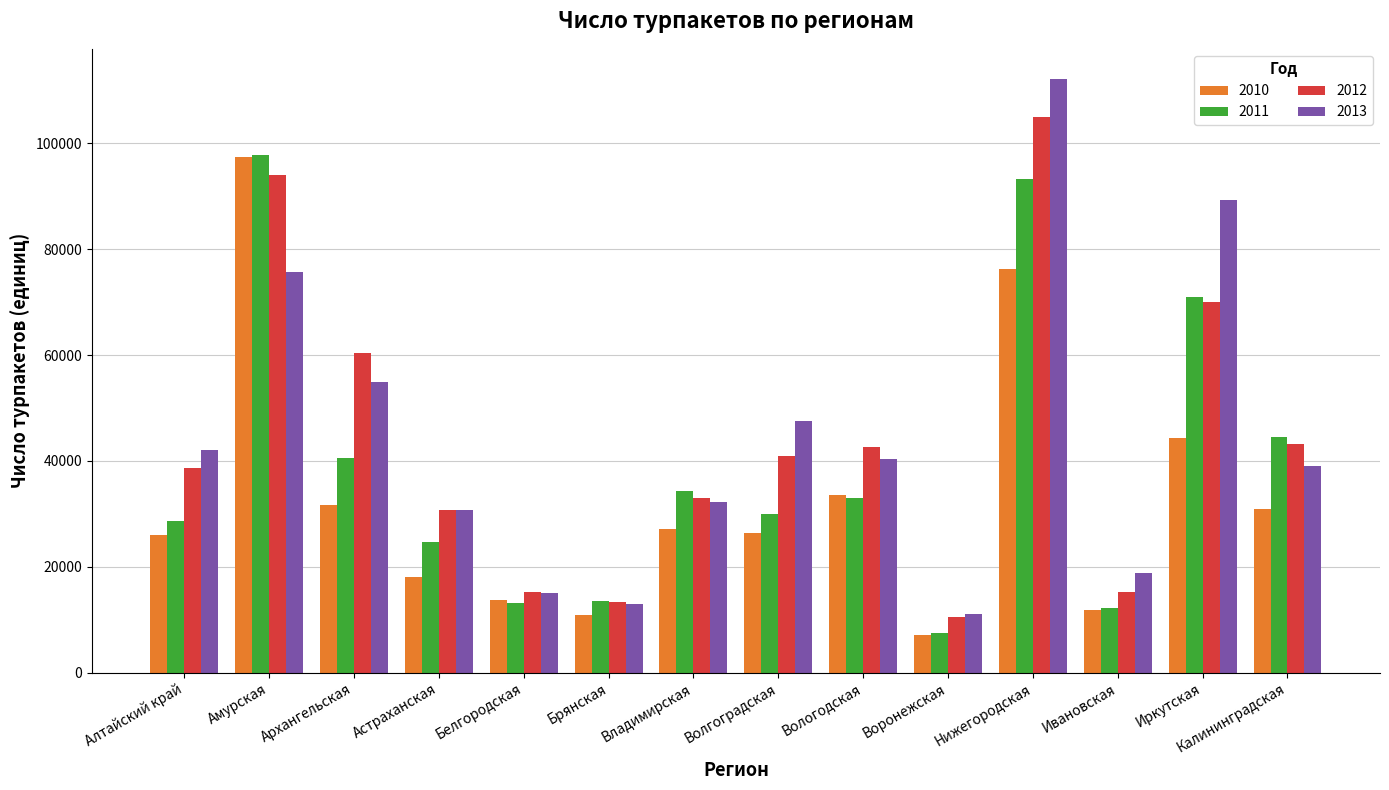

At which category is the sum across all series the highest?

Нижегородская